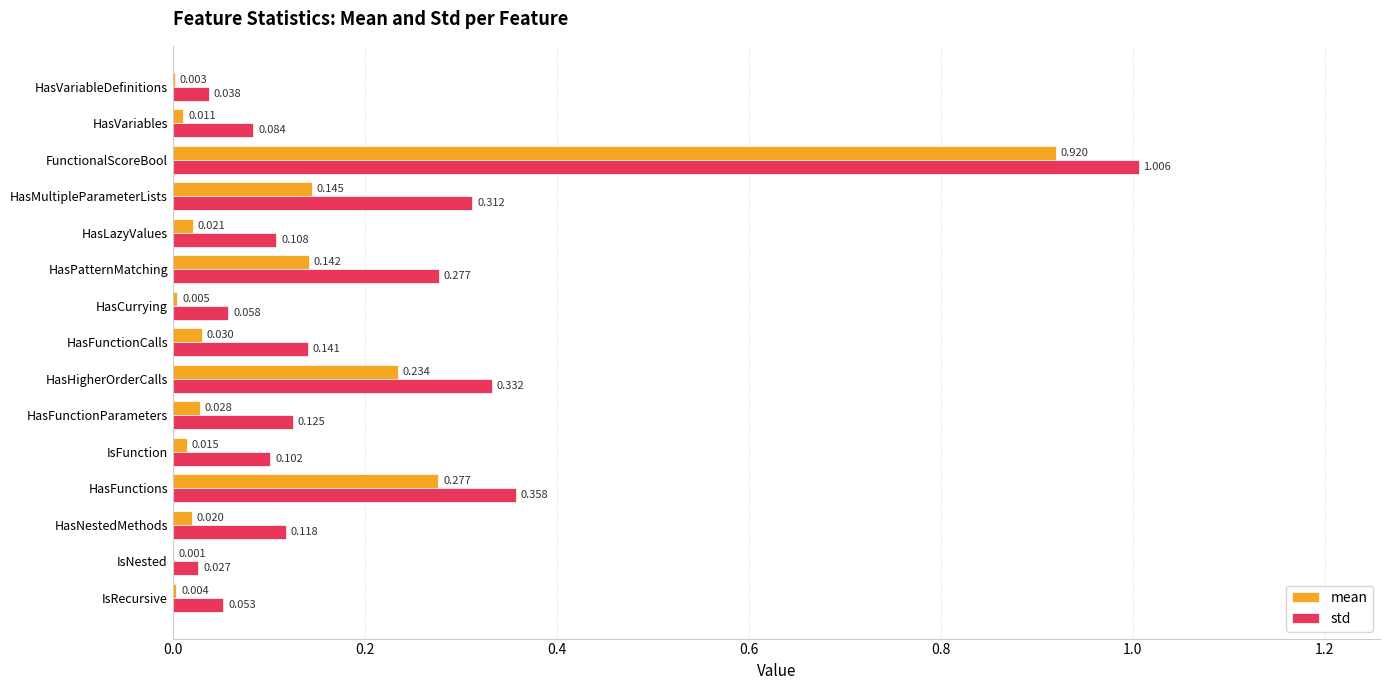

What are all the series names shown in the legend?

mean, std